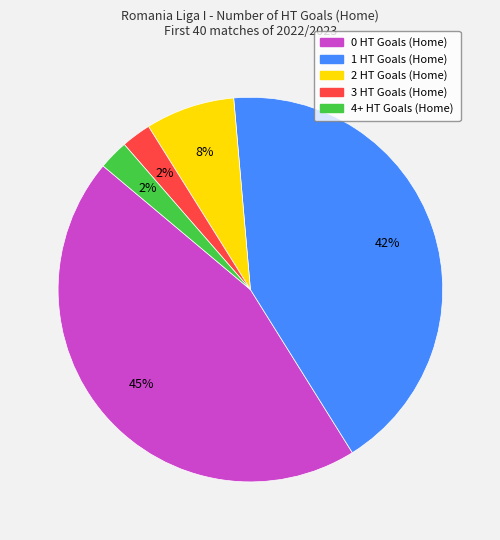

Combined, do 0 HT Goals (Home) and 4+ HT Goals (Home) account for over 50%?

No